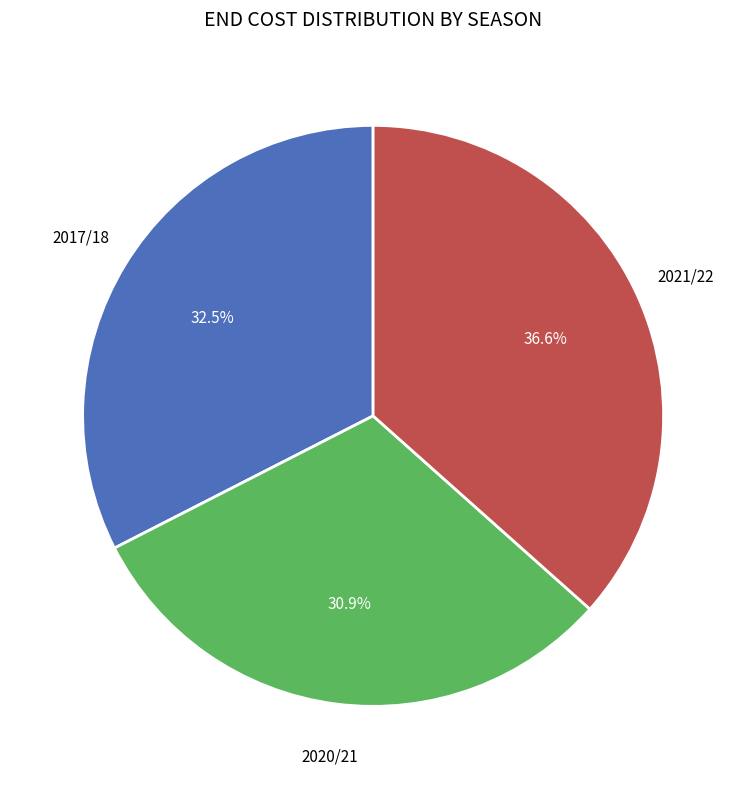

Is there any slice that represents more than half of the pie?

No